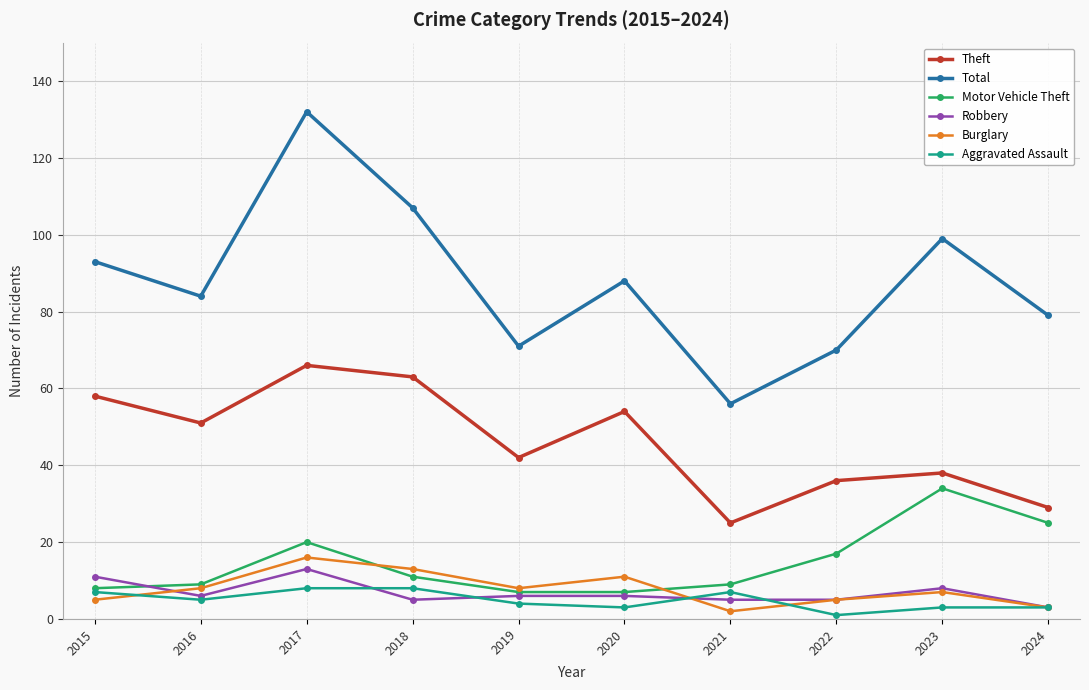

How many Aggravated Assault values are between 3 and 7?

7